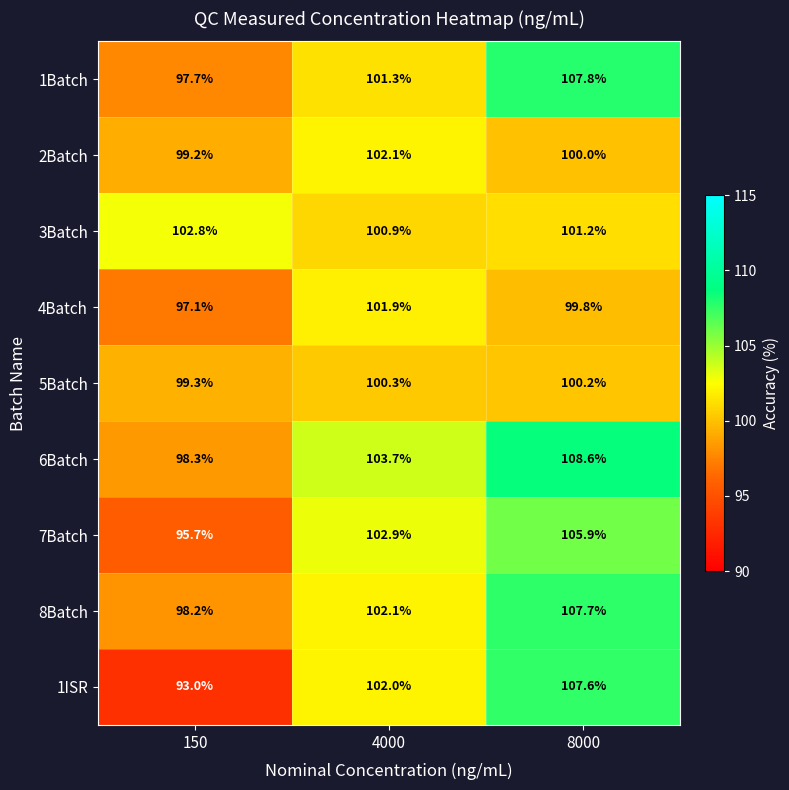

What is the total value across all series at 150?

881.3